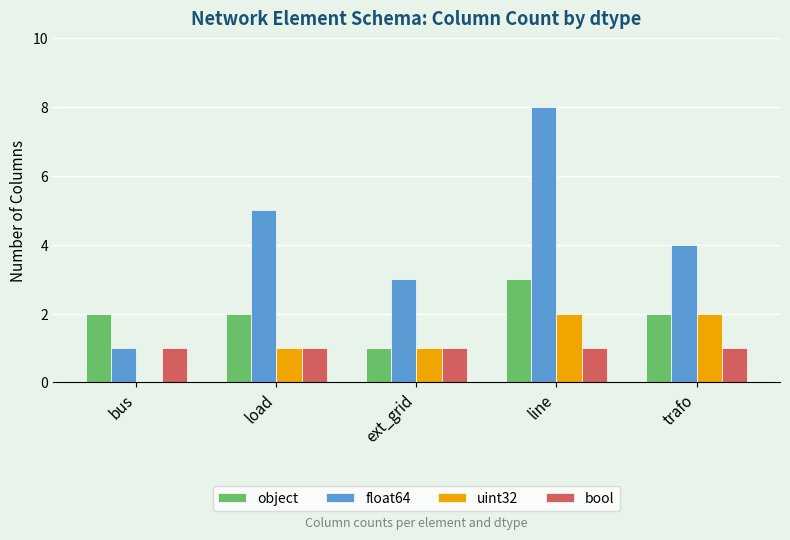

Which series changed the most between load and ext_grid?

float64